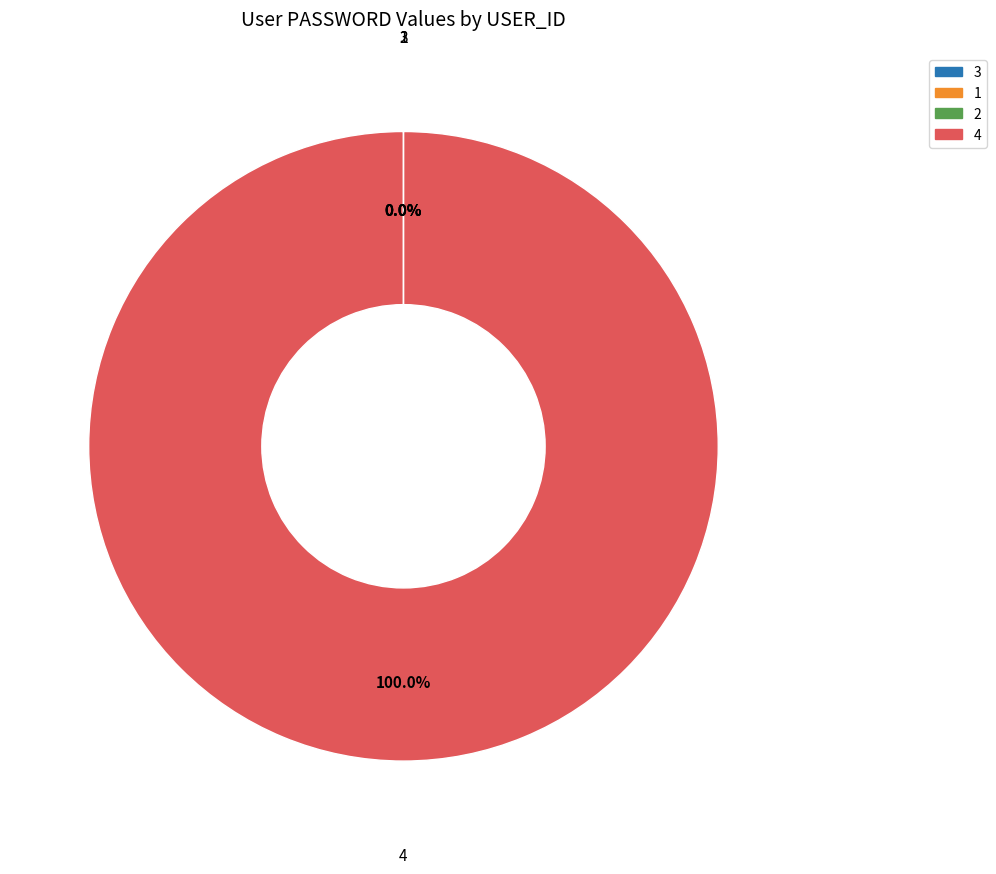

Combined, do 1 and 2 account for over 50%?

No